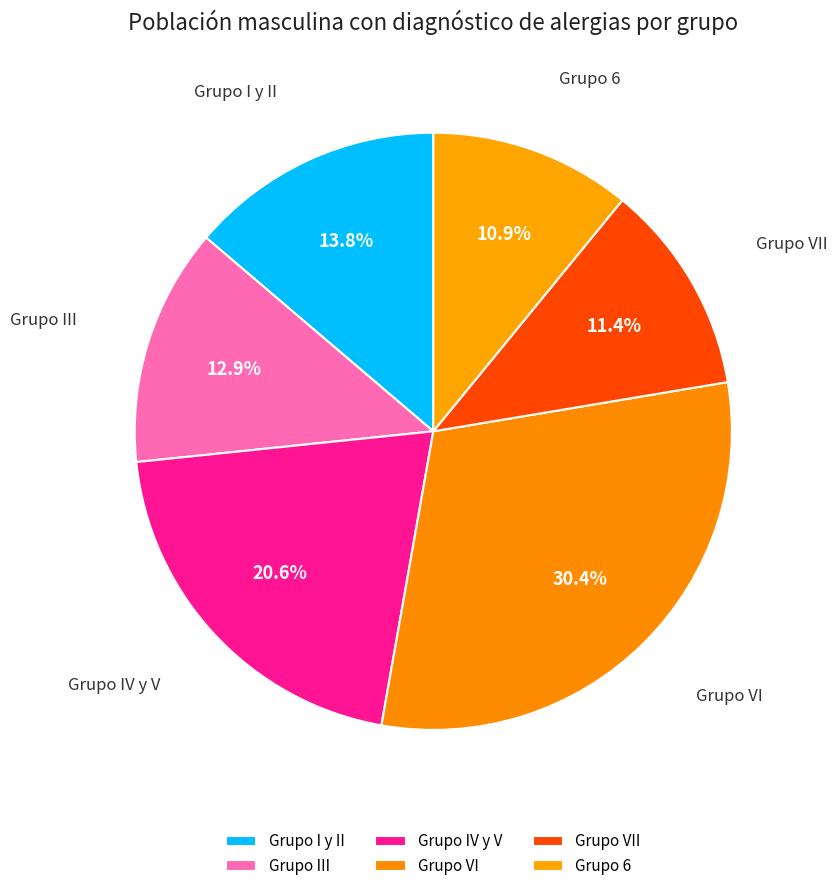

Count the number of slices in the pie.

6